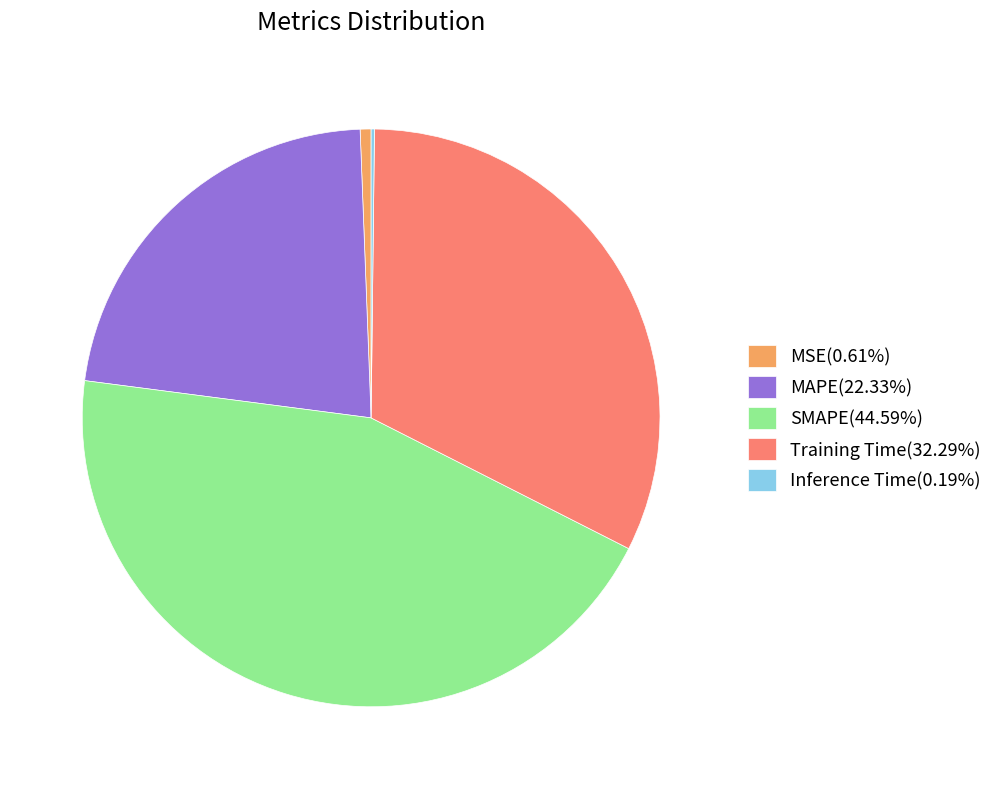

The SMAPE slice represents 45% of the pie. True or false?

True